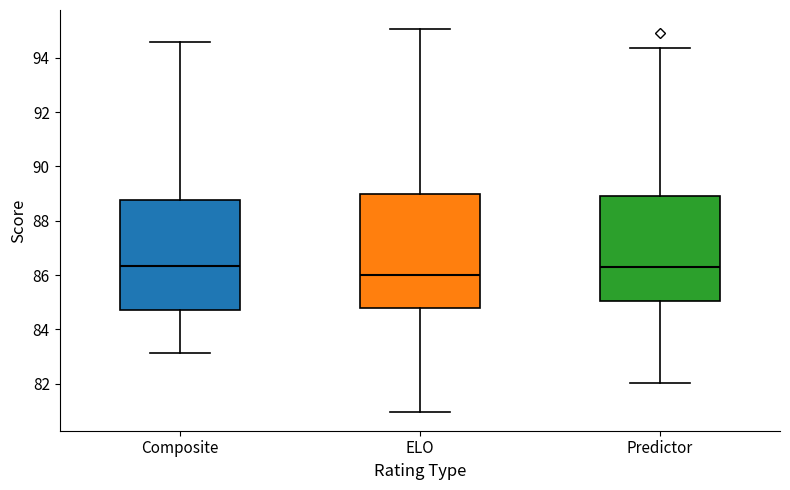

Where does the median line of the box for Predictor sit on the y-axis? The values are not printed on the chart, so give them approximately, as read against the axis.

86.4